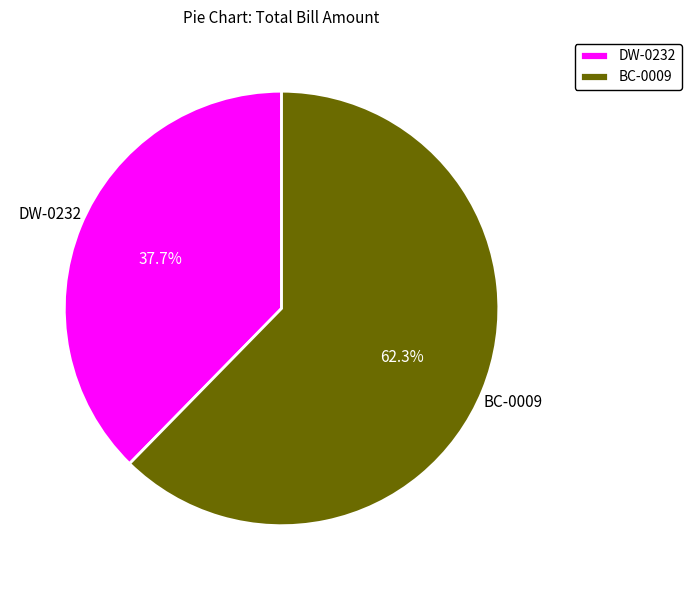

What is the largest slice in the pie chart?

BC-0009